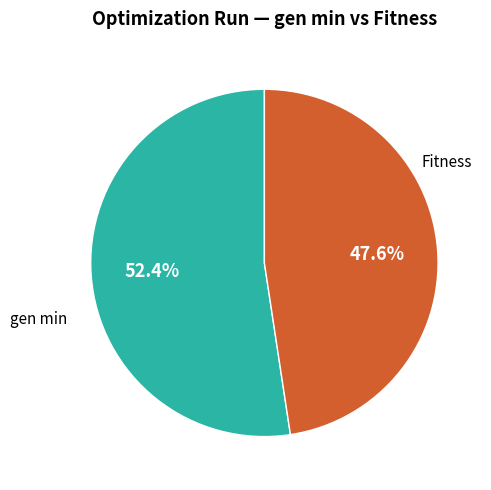

How many slices are in this pie chart?

2